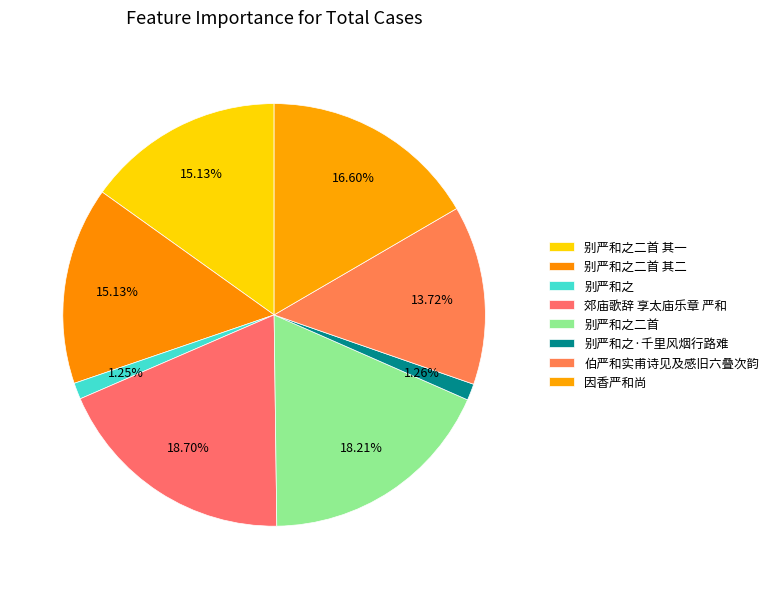

Rank the categories by value from lowest to highest.

别严和之, 别严和之·千里风烟行路难, 伯严和实甫诗见及感旧六叠次韵, 别严和之二首 其一, 别严和之二首 其二, 因香严和尚, 别严和之二首, 郊庙歌辞 享太庙乐章 严和